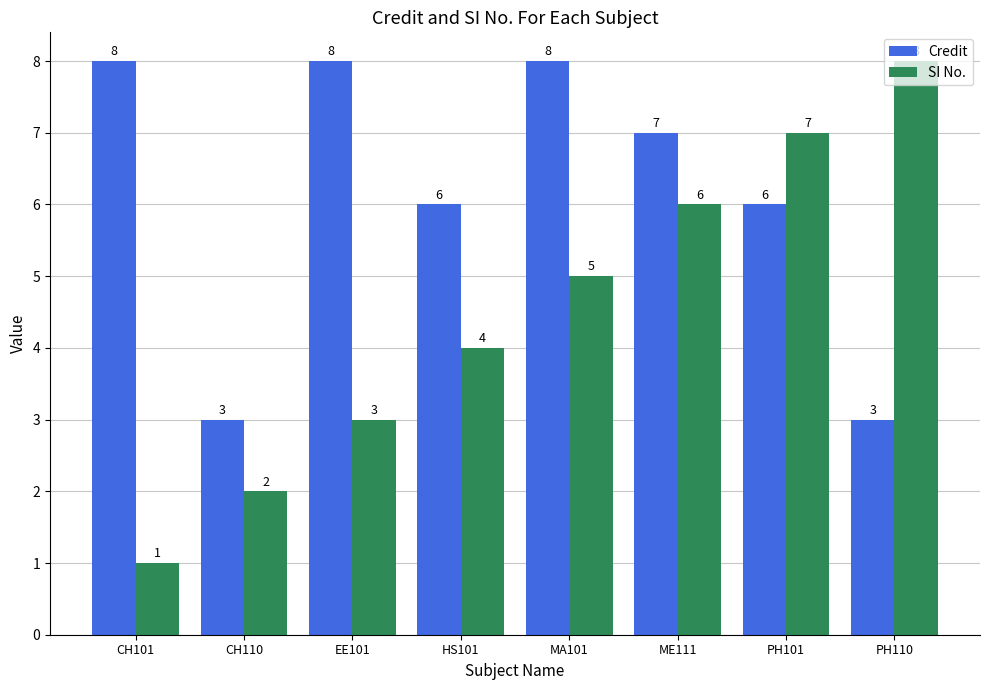

What is the label of the 3rd bar from the right?

ME111